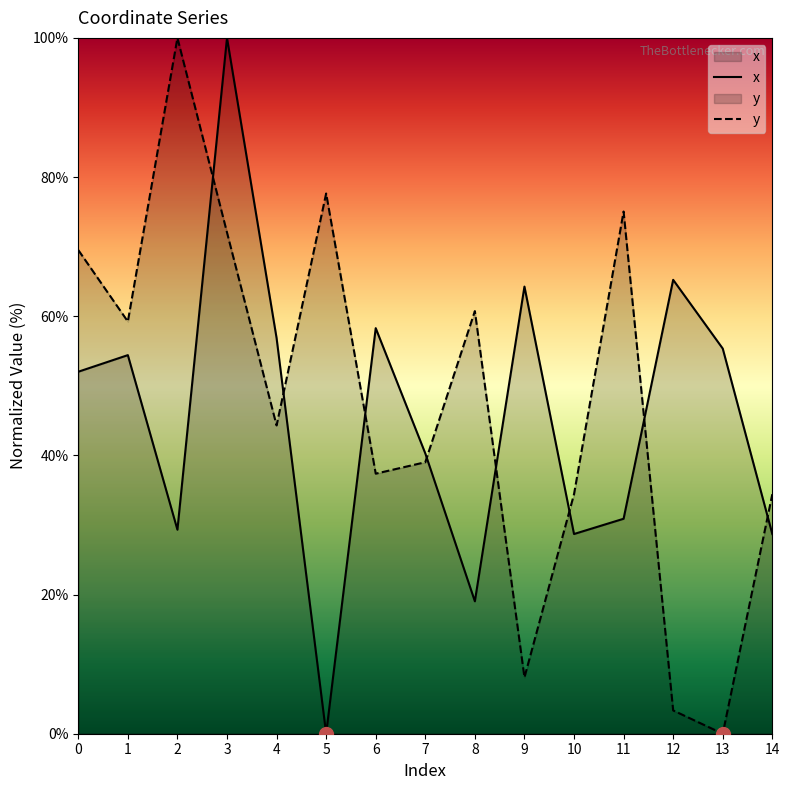

How many times do y and x cross each other?

8